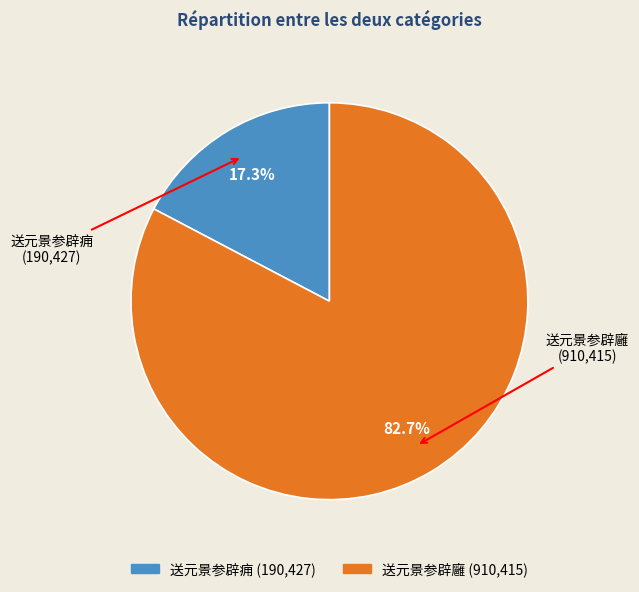

What is the largest slice in the pie chart?

送元景参辟廱